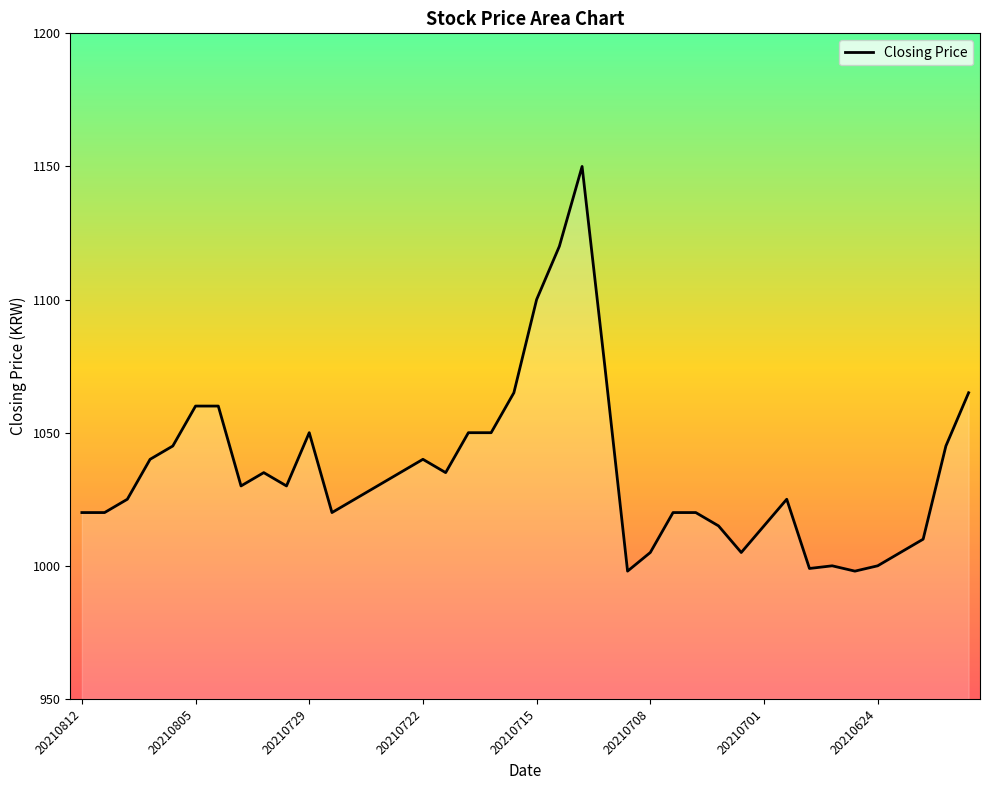

What is the difference between the maximum and minimum values?

152